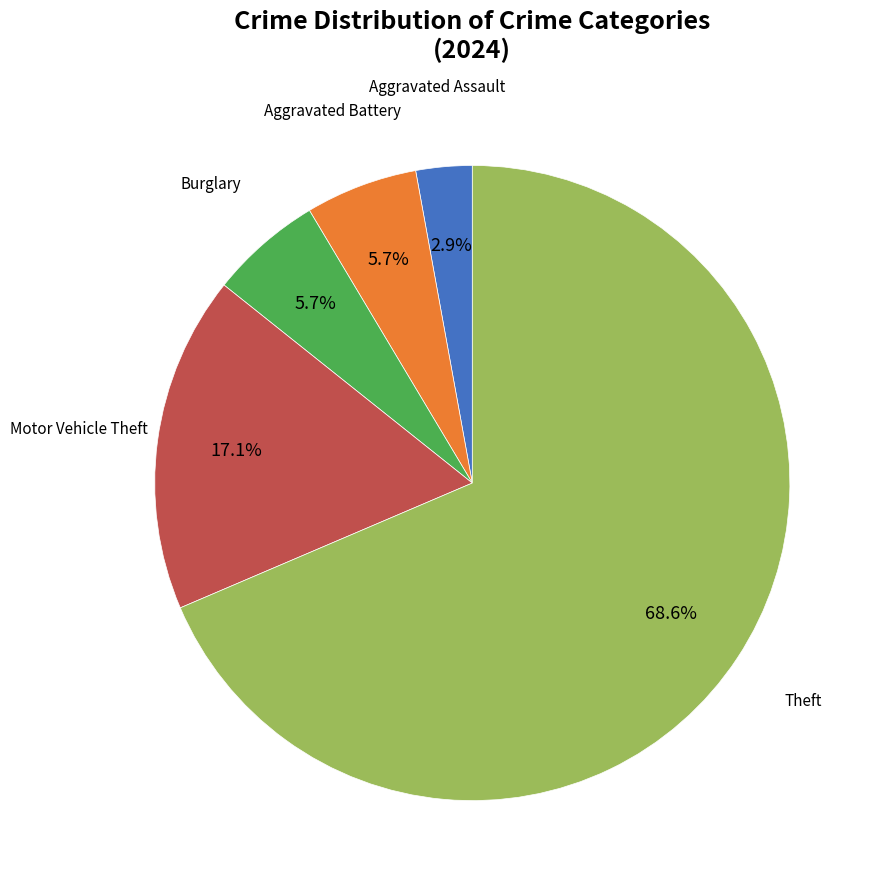

Is there any slice that represents more than half of the pie?

Yes